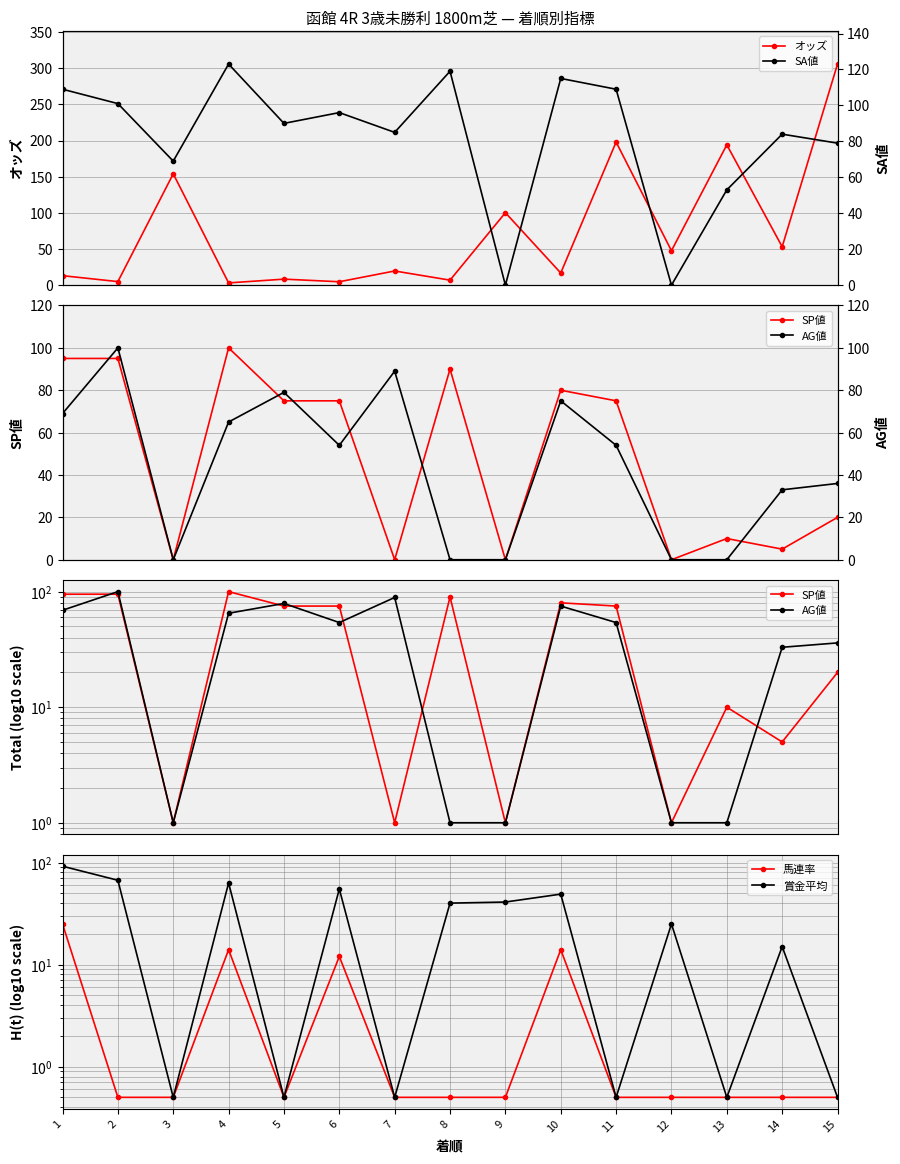

What is the approximate value of SA値 at 10?

115.0